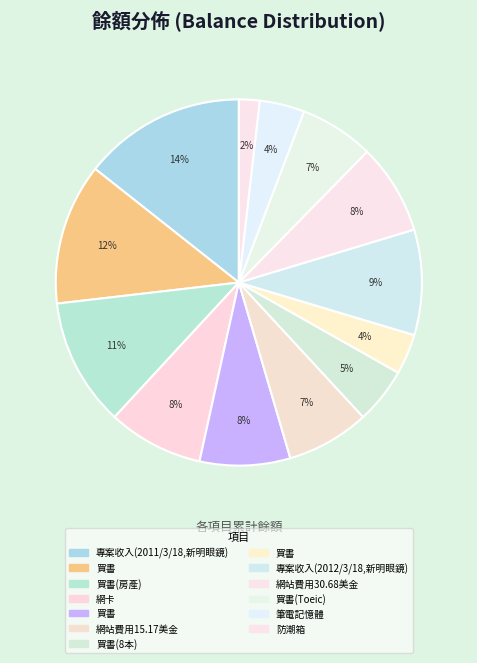

What is the largest slice in the pie chart?

專案收入(2011/3/18,新明眼鏡)